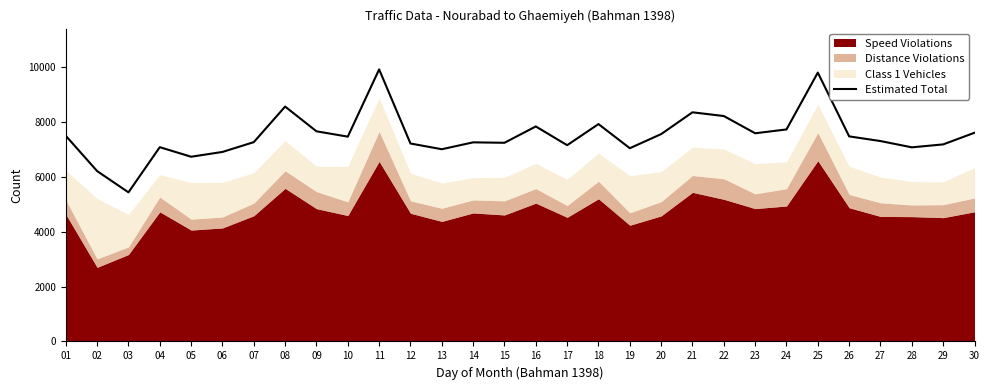

Is it true that the value at 06 is 6914?

True